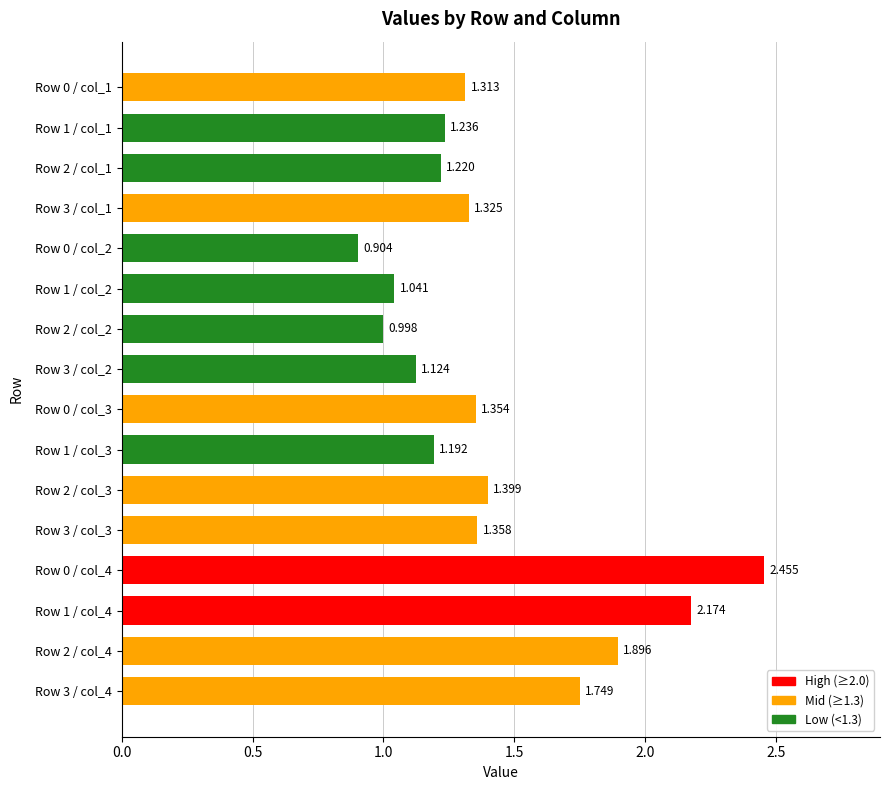

Are the bars grouped side by side (vs. stacked)?

No